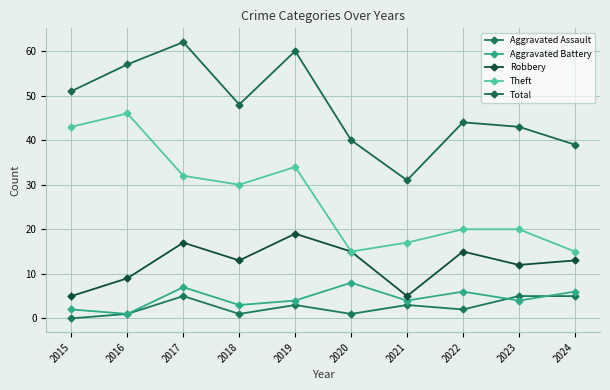

How many categories are shown in the chart?

10